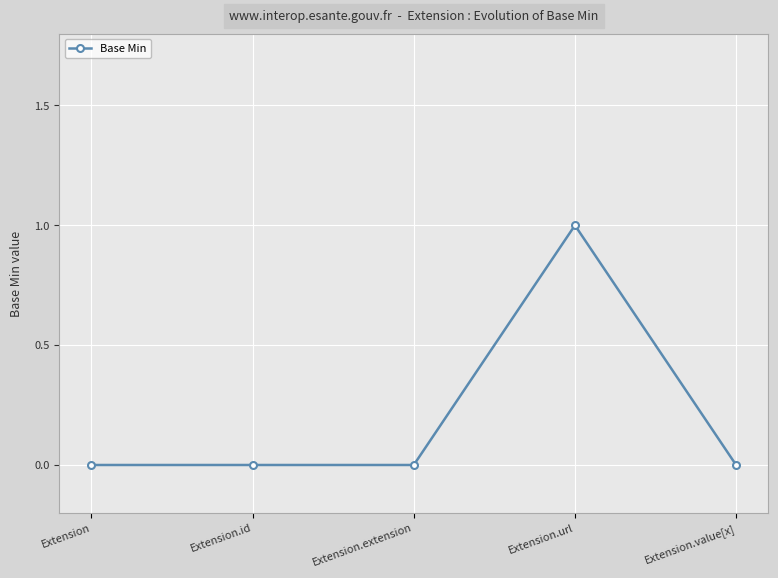

Which label corresponds to the largest value in the chart?

Extension.url